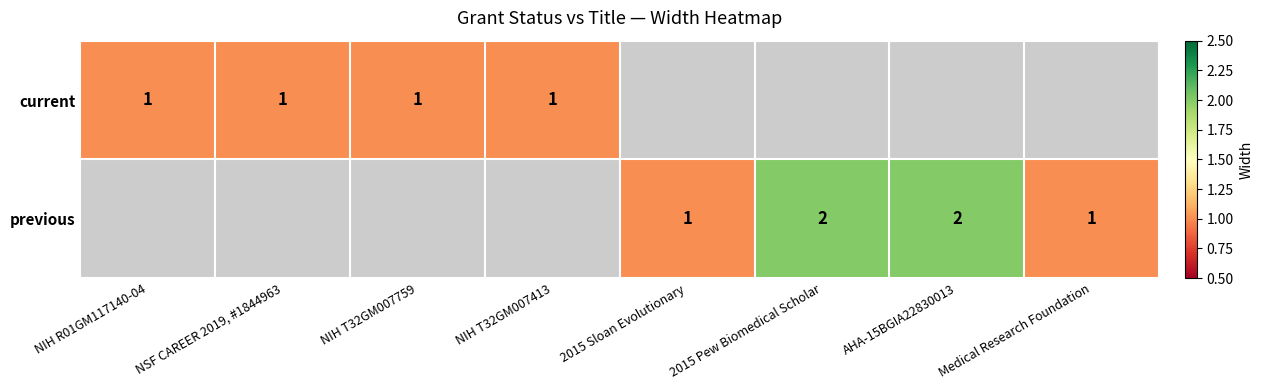

The previous series shows 2 at 2015 Pew Biomedical Scholar. True or false?

True